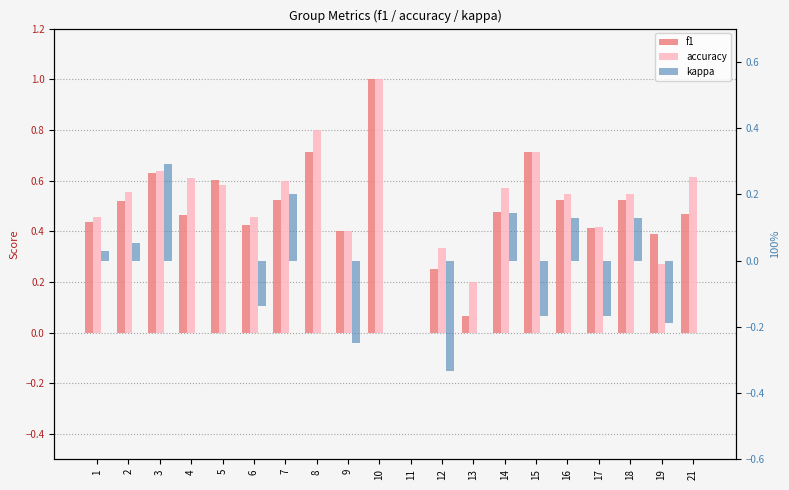

How many values in kappa are below zero?

6